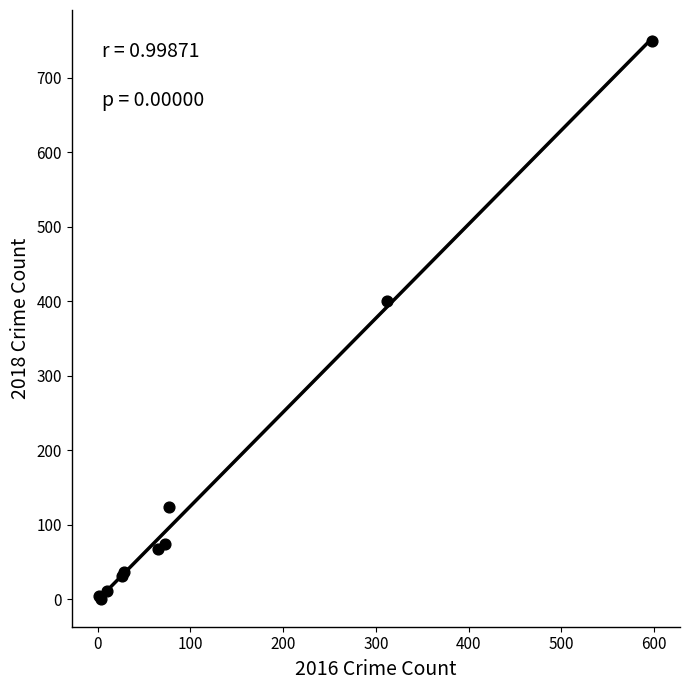

What Y value in the scatter plot is closest to 375?

400